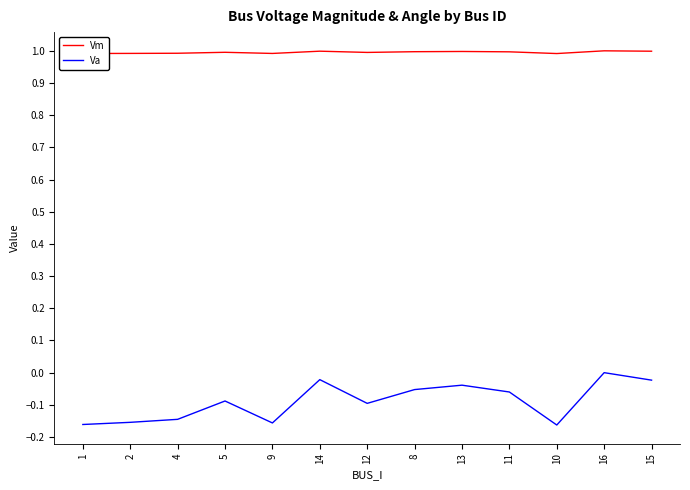

Which series changed the most between 4 and 16?

Va